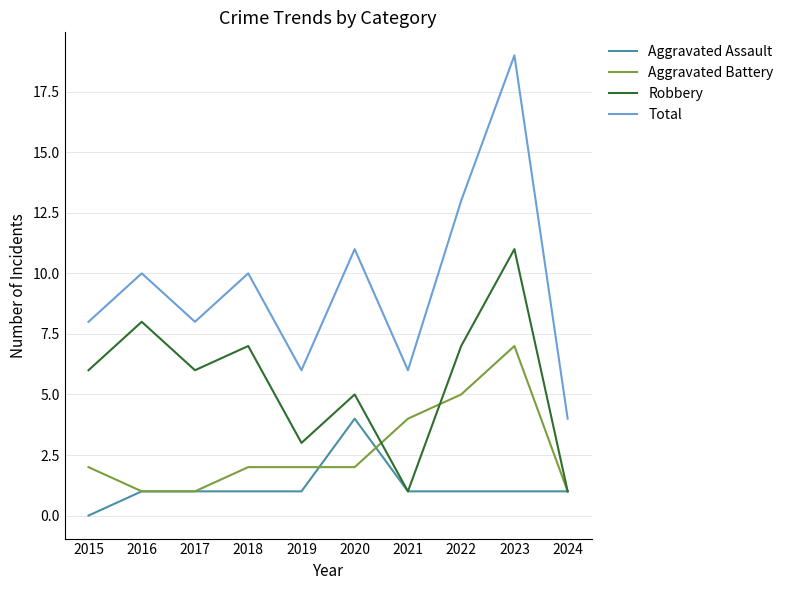

Is the value of Aggravated Assault at 2015 greater than the value of Robbery at 2017?

No